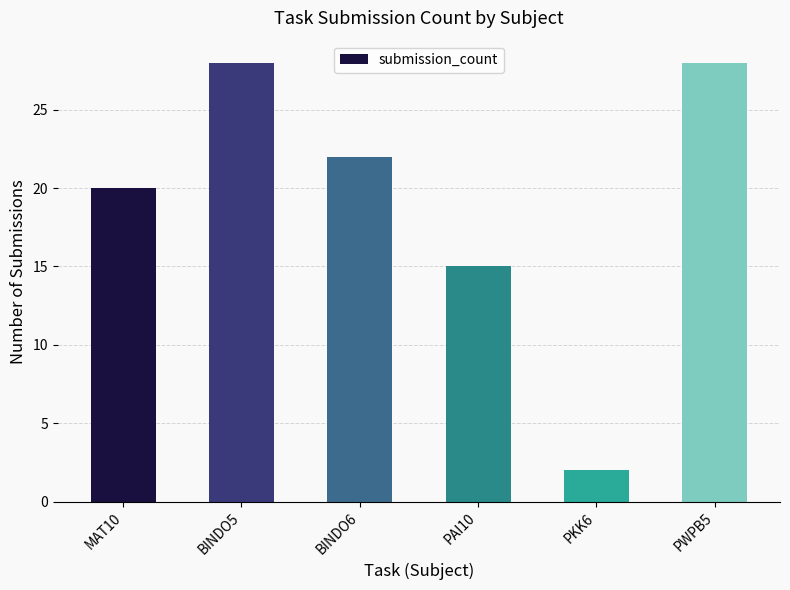

Are the bars grouped side by side (vs. stacked)?

No